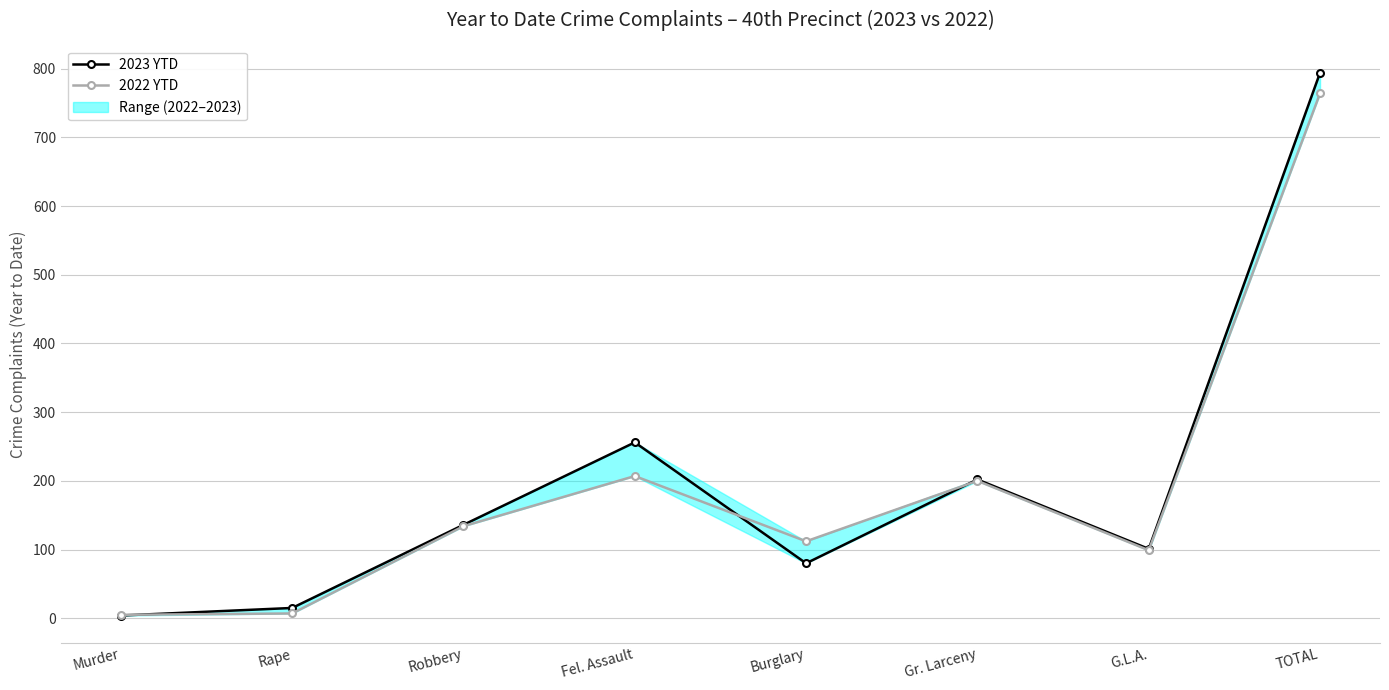

Is it true that 2022 YTD equals 134 at Robbery?

True